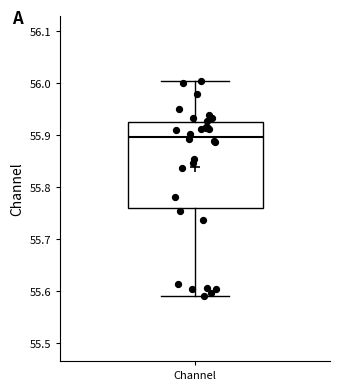

Where is the upper edge of the box for Channel on the y-axis? The values are not printed on the chart, so give them approximately, as read against the axis.

55.93